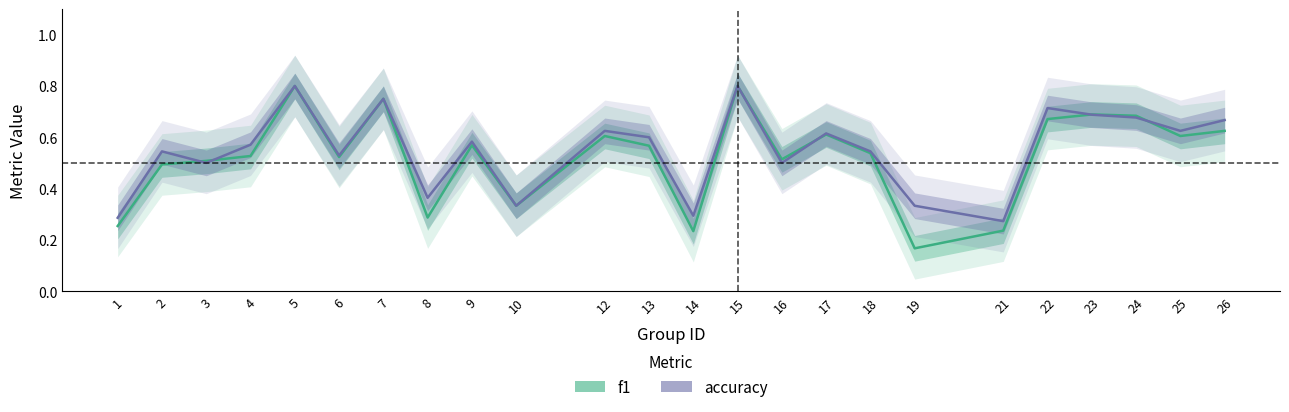

Reading right to left, transcribe all the data shown in this chart.

f1: 0.6	0.6	0.7	0.7	0.7	0.2	0.2	0.5	0.6	0.5	0.8	0.2	0.6	0.6	0.3	0.6	0.3	0.8	0.5	0.8	0.5	0.5	0.5	0.3
accuracy: 0.7	0.6	0.7	0.7	0.7	0.3	0.3	0.5	0.6	0.5	0.8	0.3	0.6	0.6	0.3	0.6	0.4	0.8	0.5	0.8	0.6	0.5	0.5	0.3